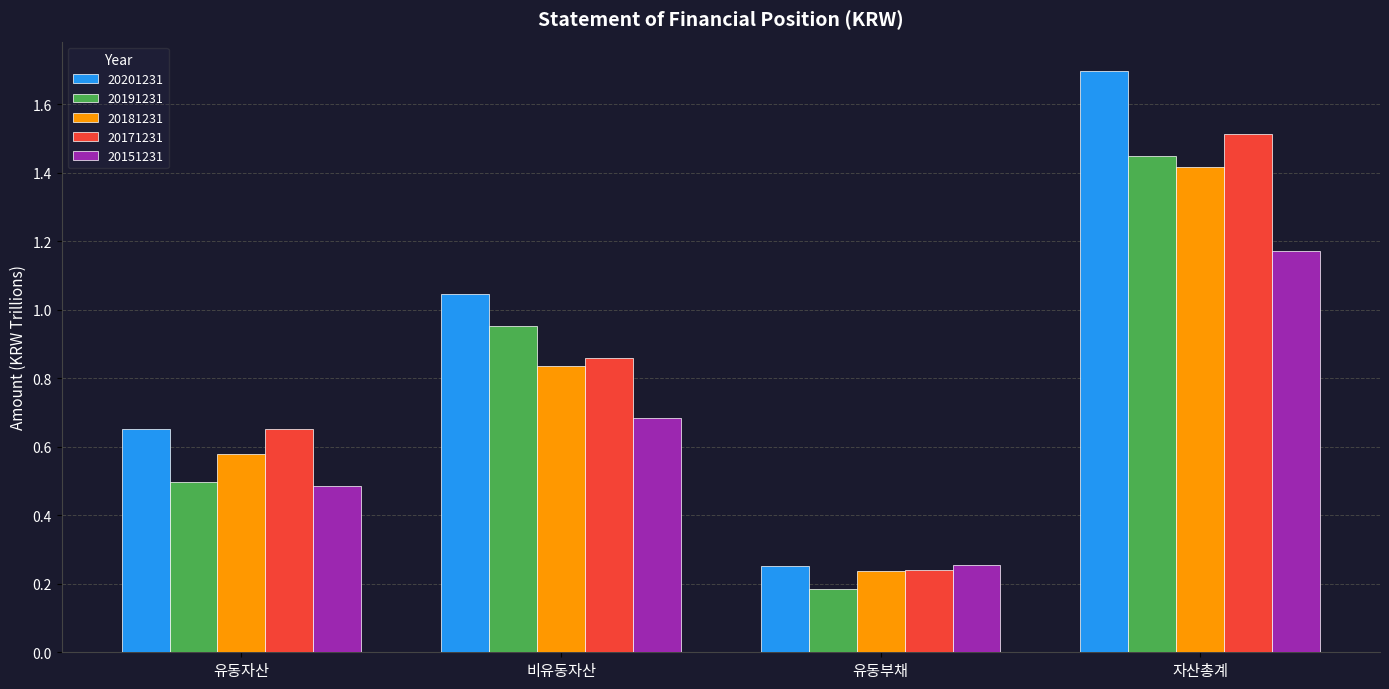

Is the value of 20181231 at 자산총계 greater than the value of 20191231 at 자산총계?

No